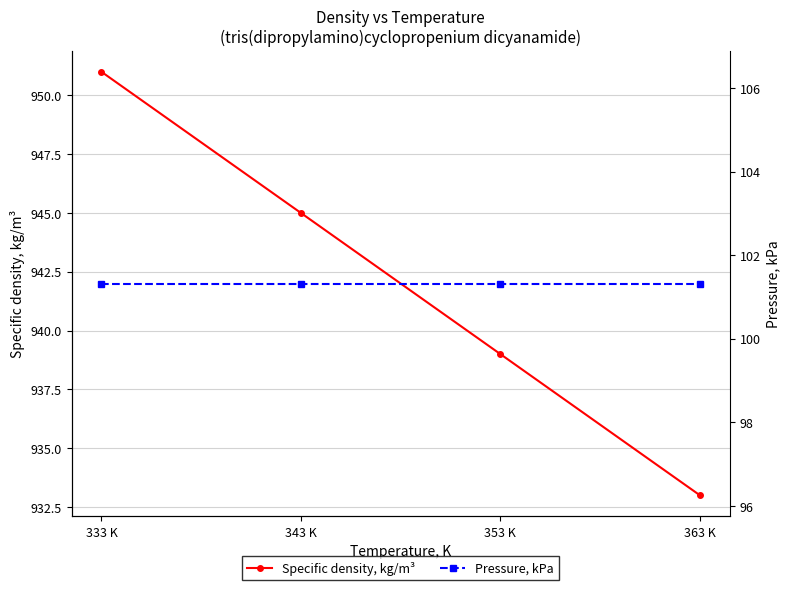

Which series has the widest spread of values?

Specific density, kg/m³